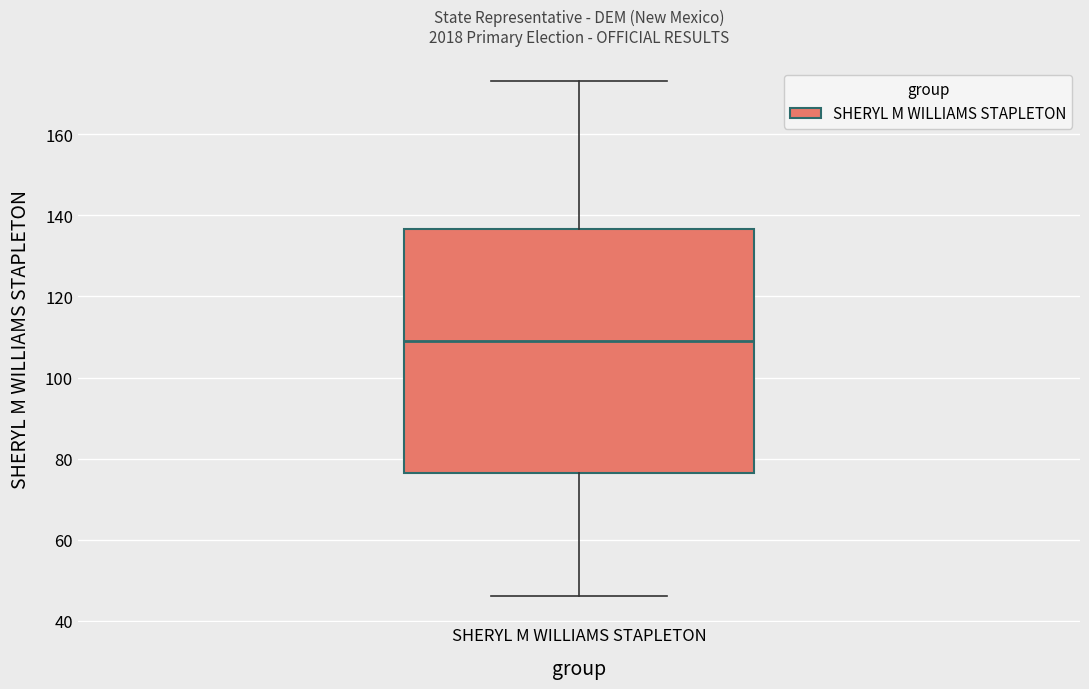

Read this box plot against the y-axis: the position of the median line, the range covered by the box, and the ends of both whiskers. The values are not printed on the chart, so give them approximately, as read against the axis.

median 110, box 76 to 136, whiskers 46 to 174